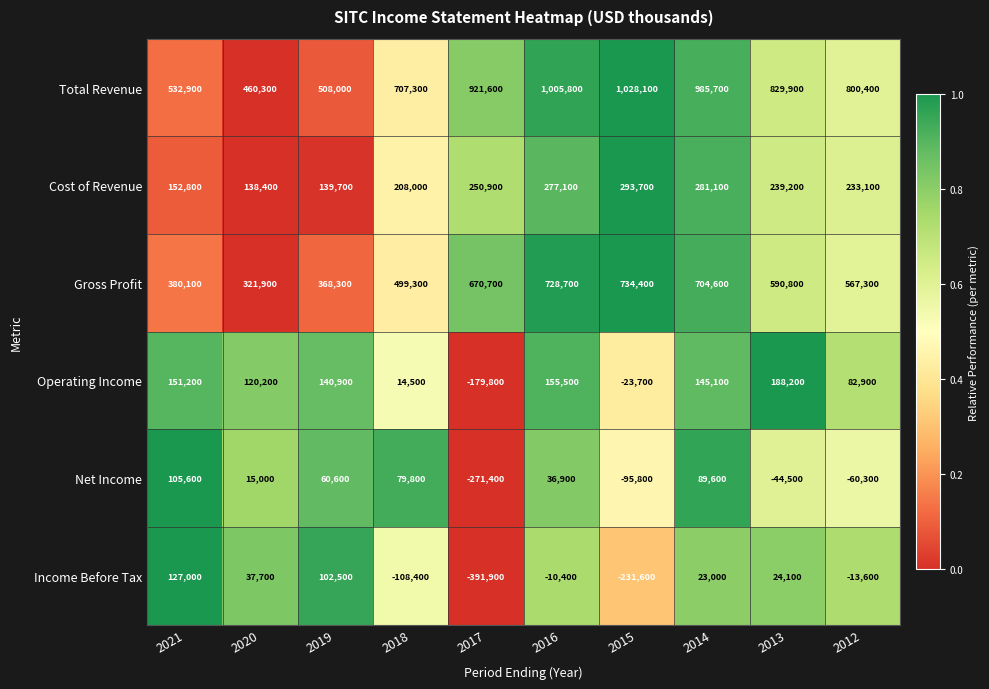

Which series has the widest spread of values?

Total Revenue